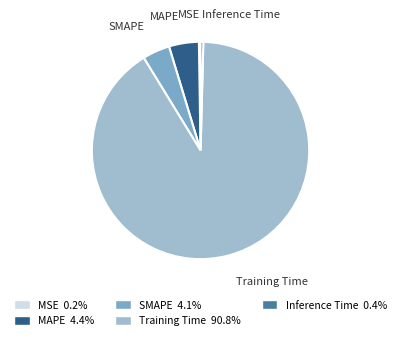

Combined, do MAPE and Inference Time account for over 50%?

No